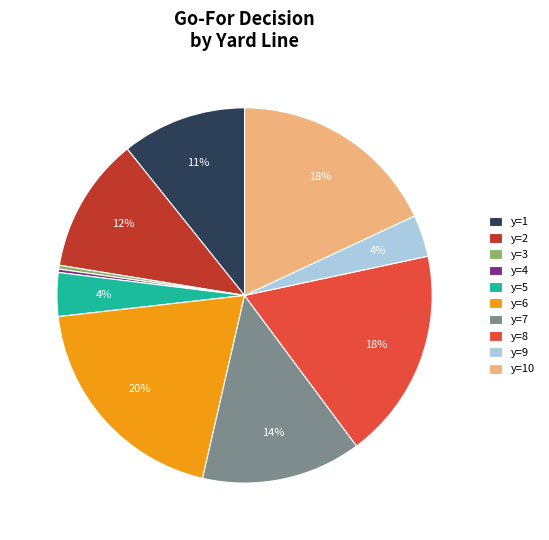

Which category has the biggest portion of the pie?

y=6